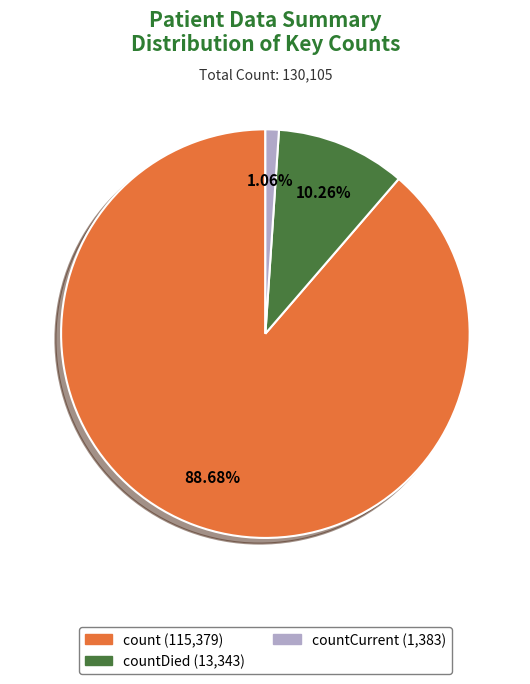

To the nearest percent, what is the average slice percentage?

33%